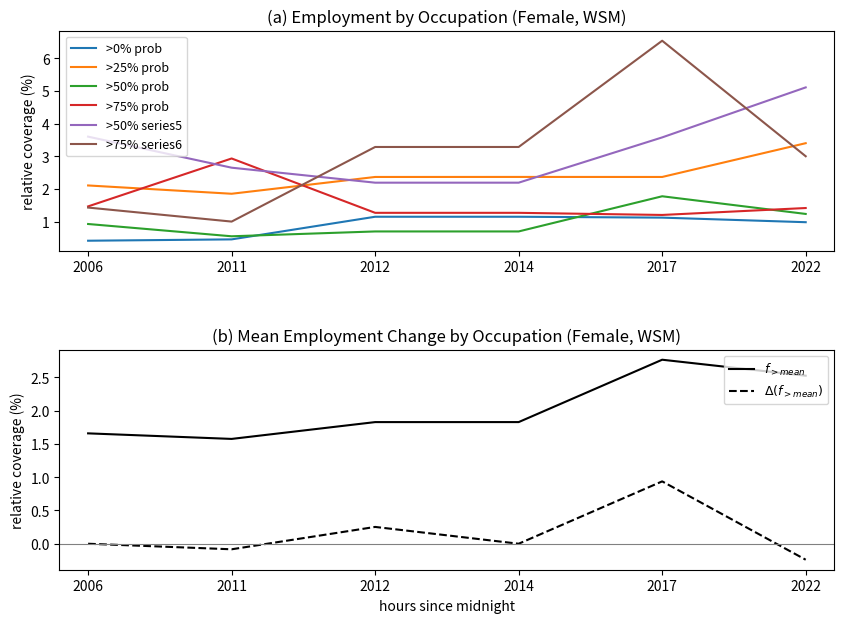

List the labels in order of ocu_isco08_1 value, largest first.

2012, 2014, 2017, 2022, 2011, 2006